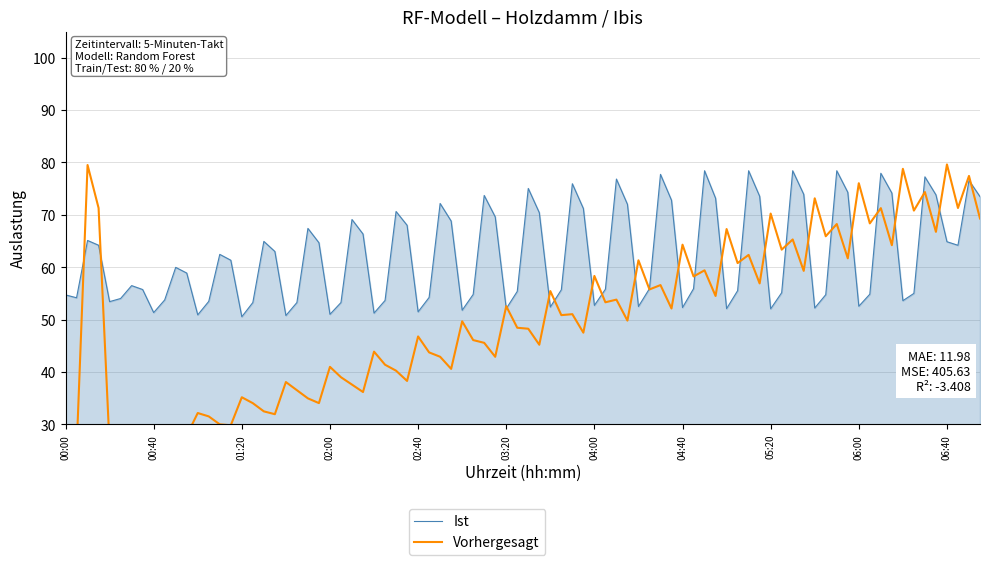

What is the value of the Ist point at the 1st from the left?

54.7